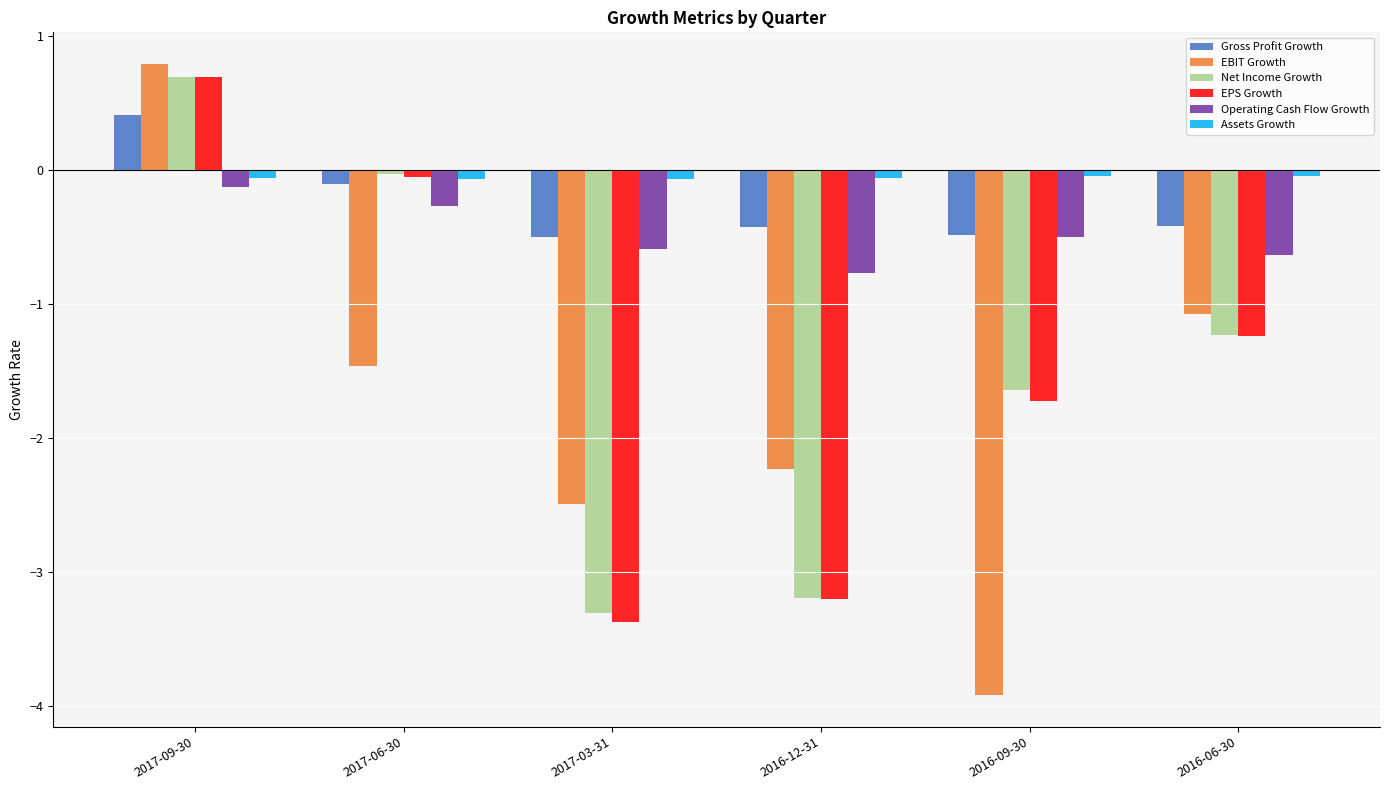

True or false: Operating Cash Flow Growth has a value of -0.5 at 2016-09-30.

True